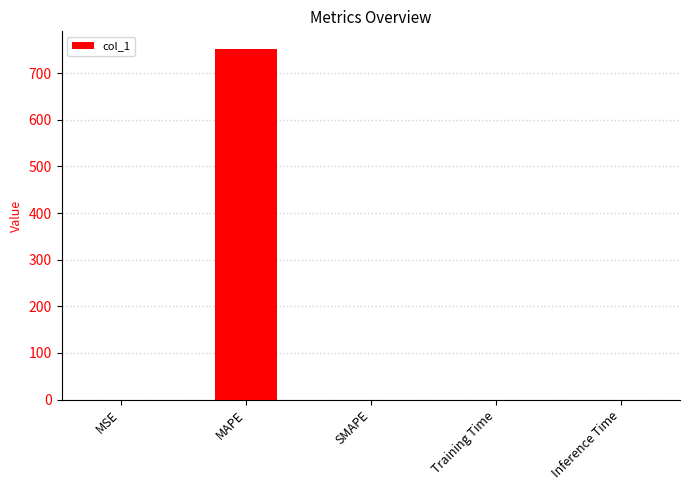

What is the change in value from MAPE to SMAPE?

-752.0